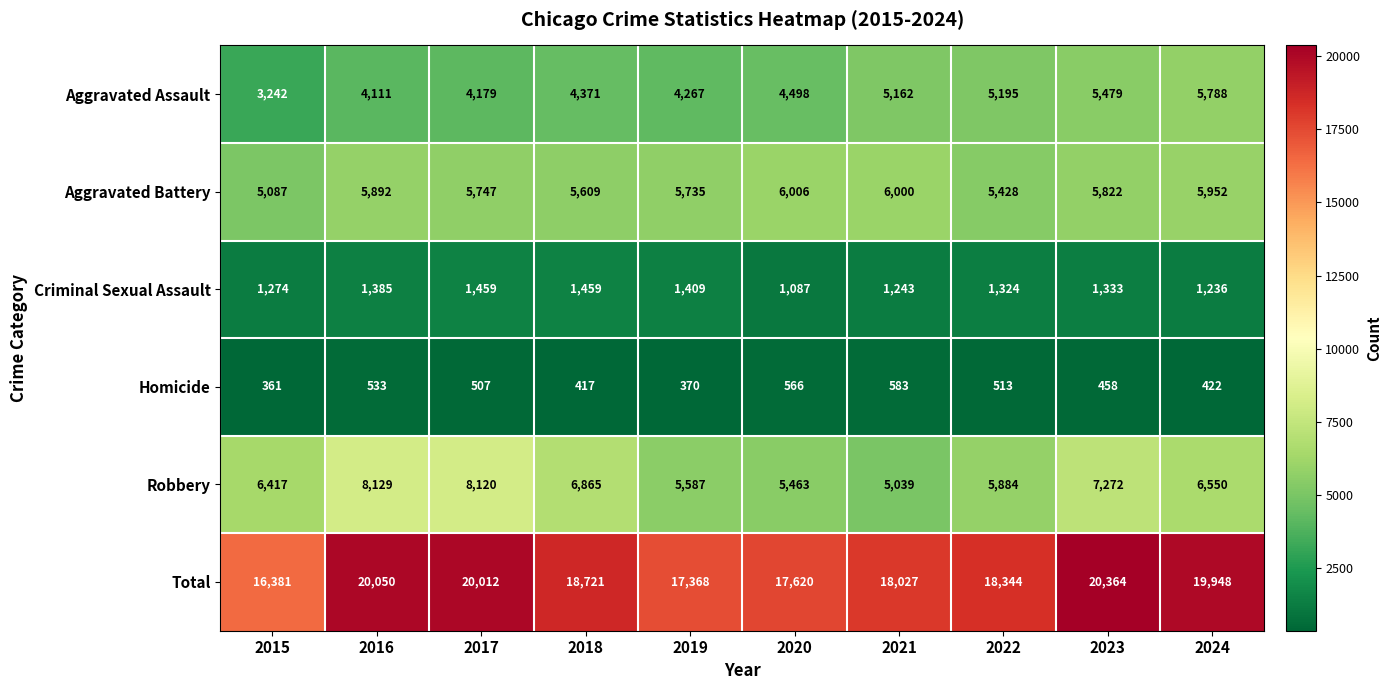

What is the difference between the highest and lowest values at 2021?

17444